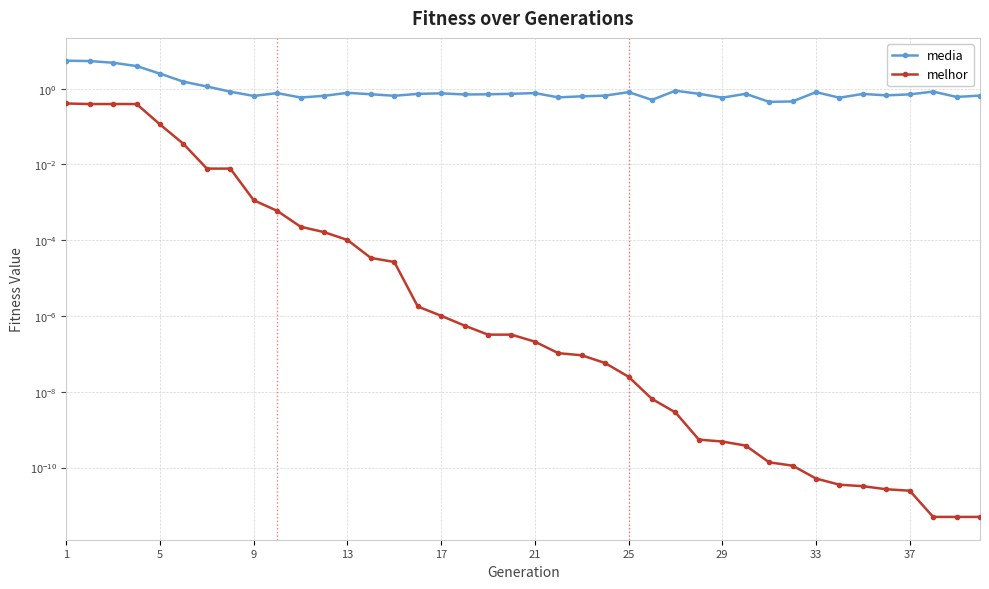

Which series has the largest total across all categories?

media